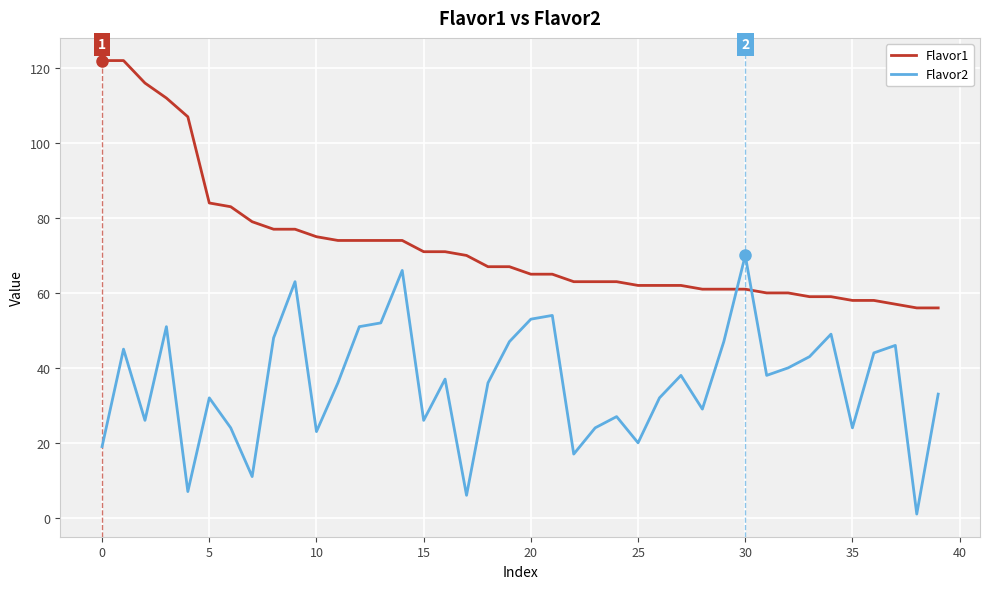

Rank the series by their maximum value, from highest to lowest.

Flavor1, Flavor2